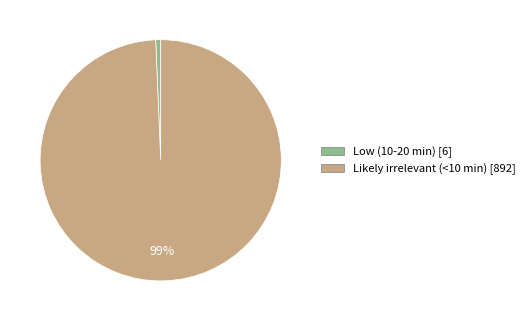

How many slices are in this pie chart?

2